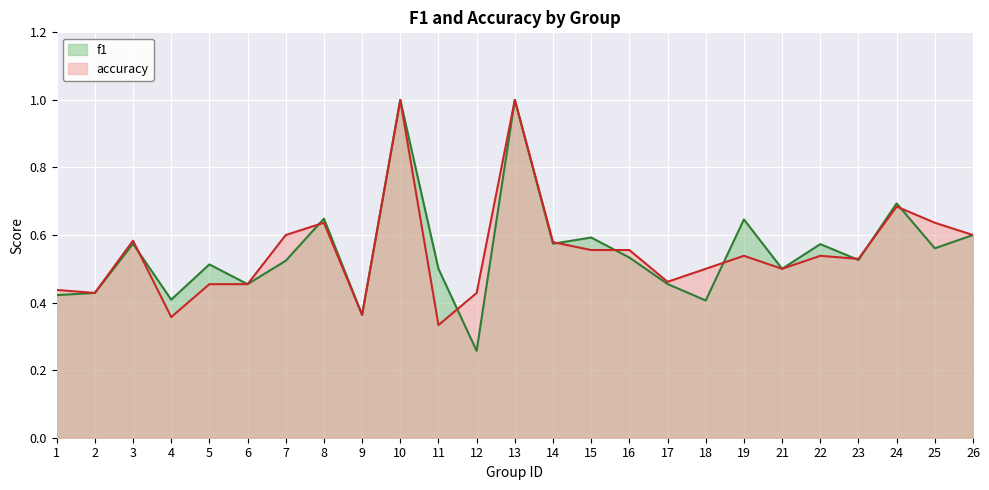

At which label does f1 reach its minimum?

12